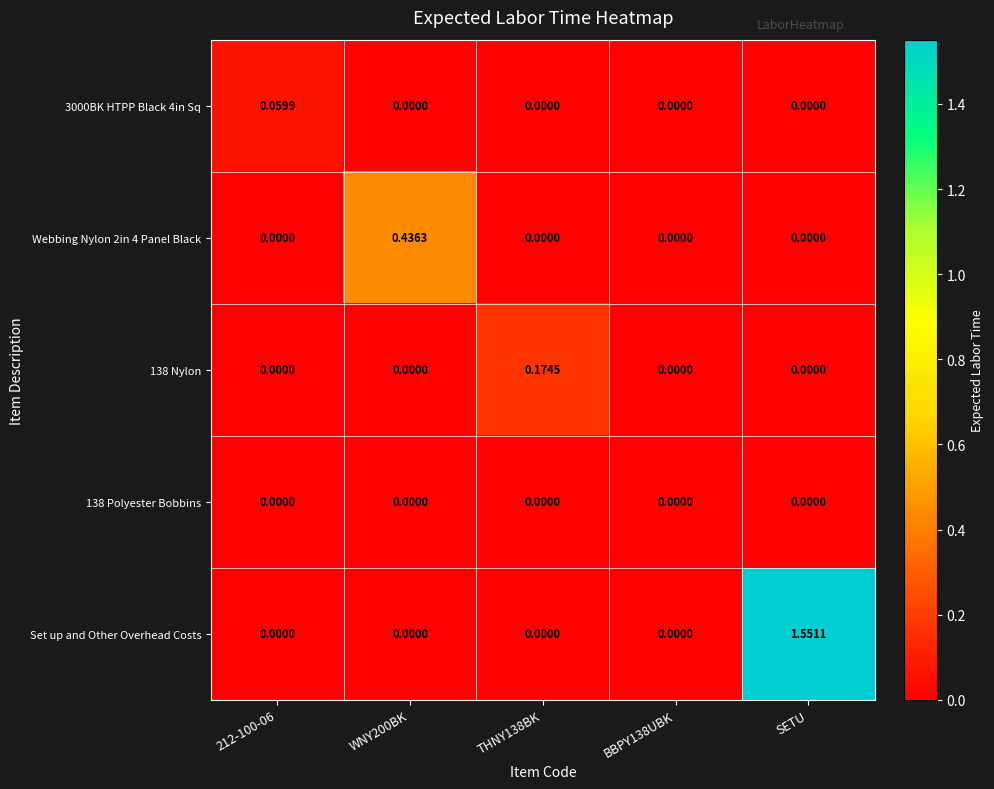

Count the number of categories in the chart.

5